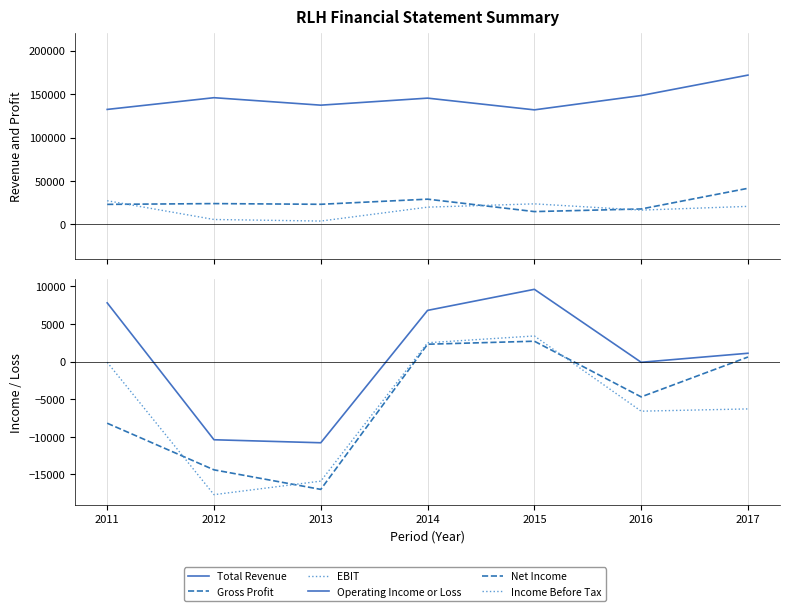

What is the sum of all Income Before Tax values?

-40700